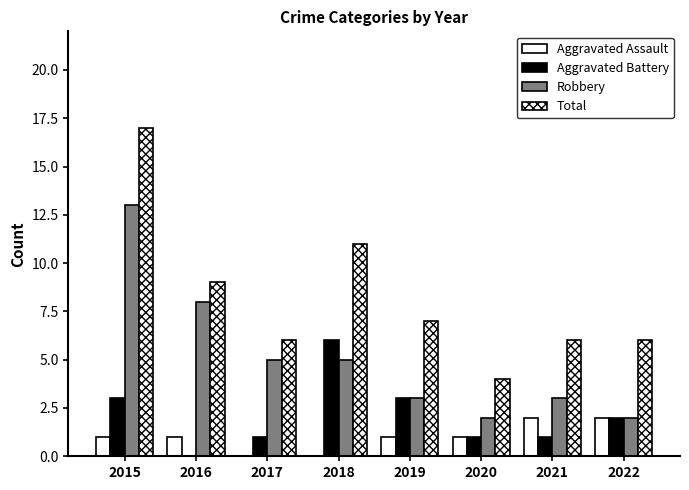

At which label does Robbery first exceed 5?

2015